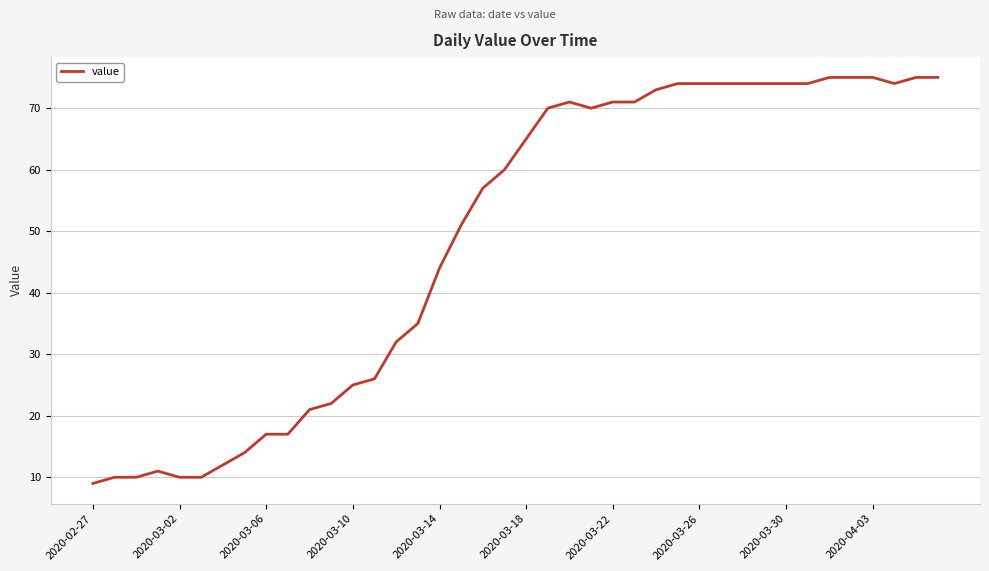

How many lines are shown in the chart?

1